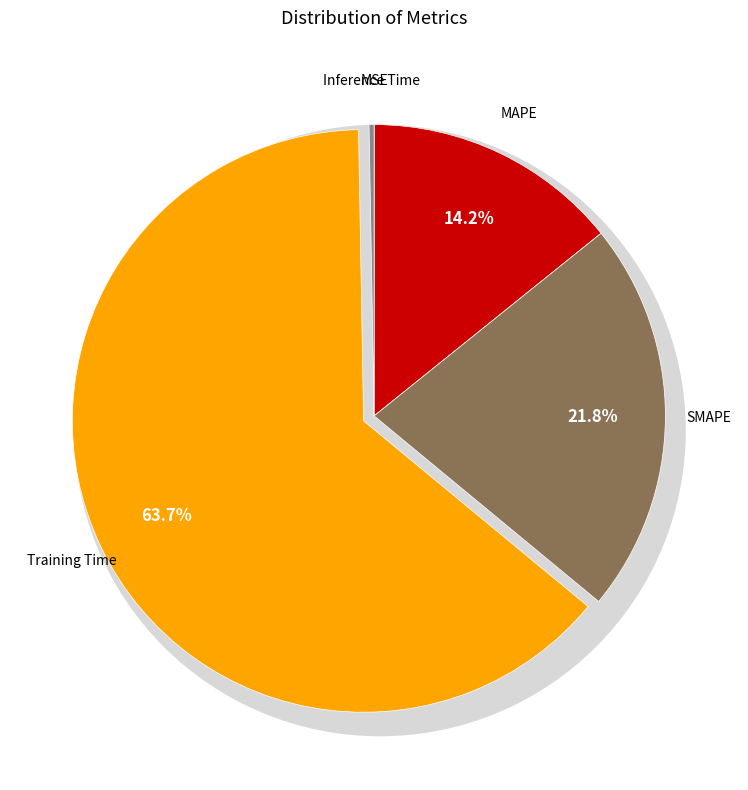

Is there a majority slice in this chart?

Yes